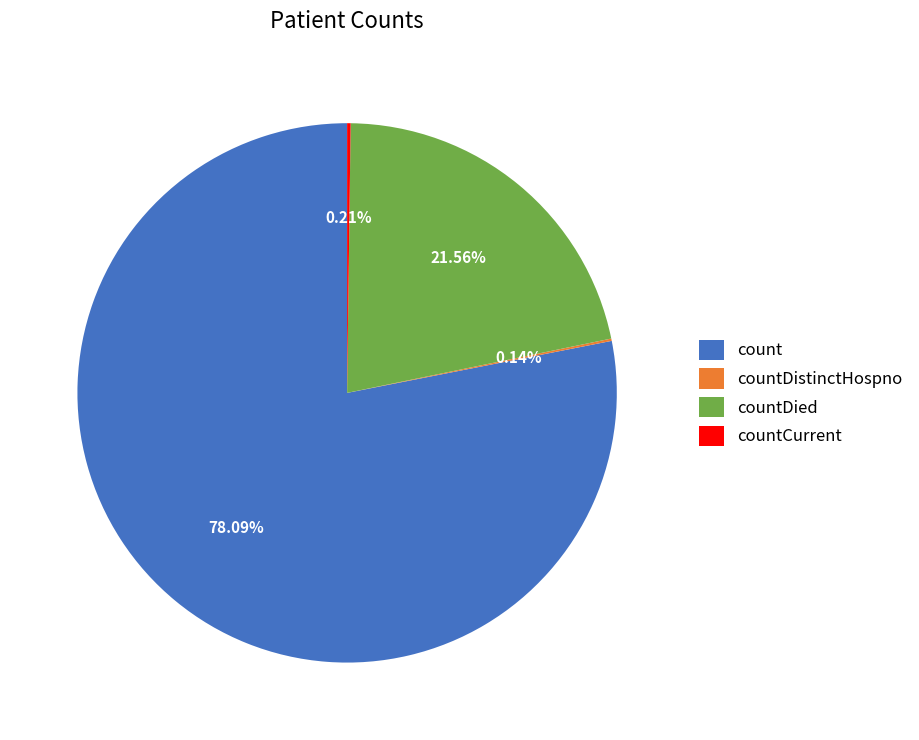

Which category has the biggest portion of the pie?

count